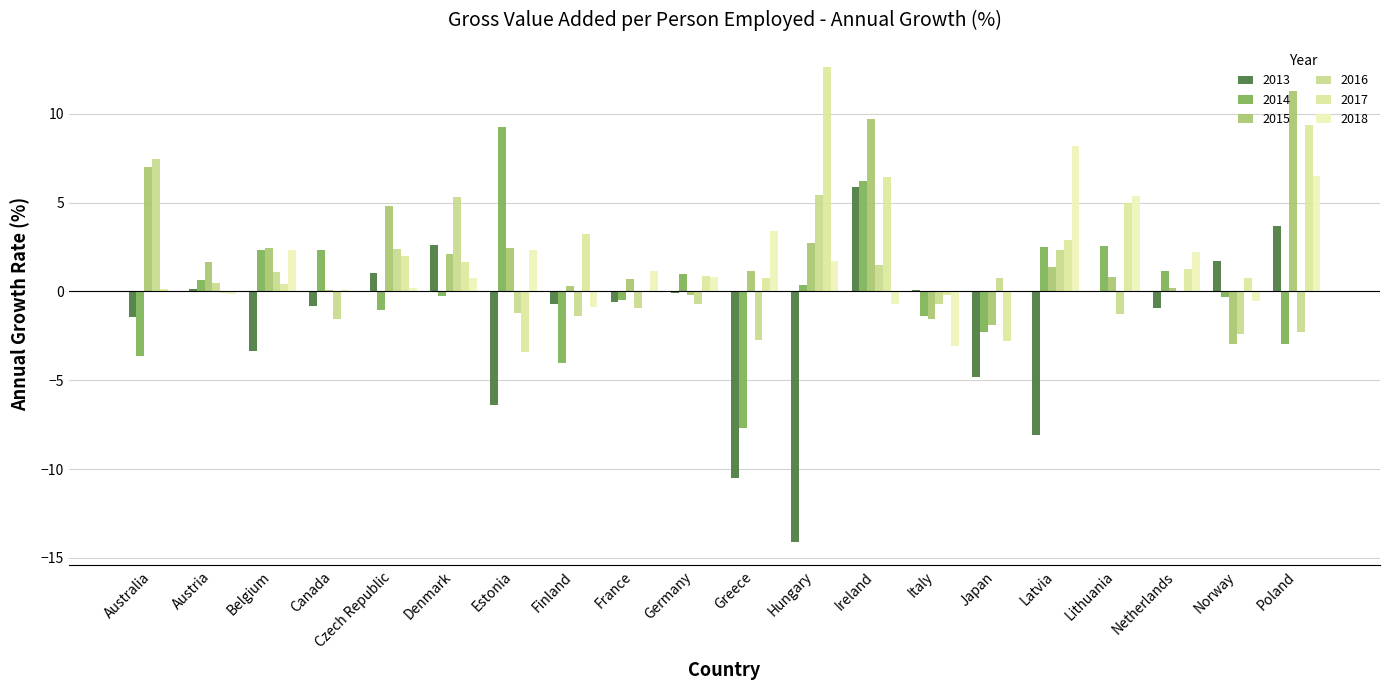

Is the value of 2014 at Austria greater than the value of 2015 at Czech Republic?

No